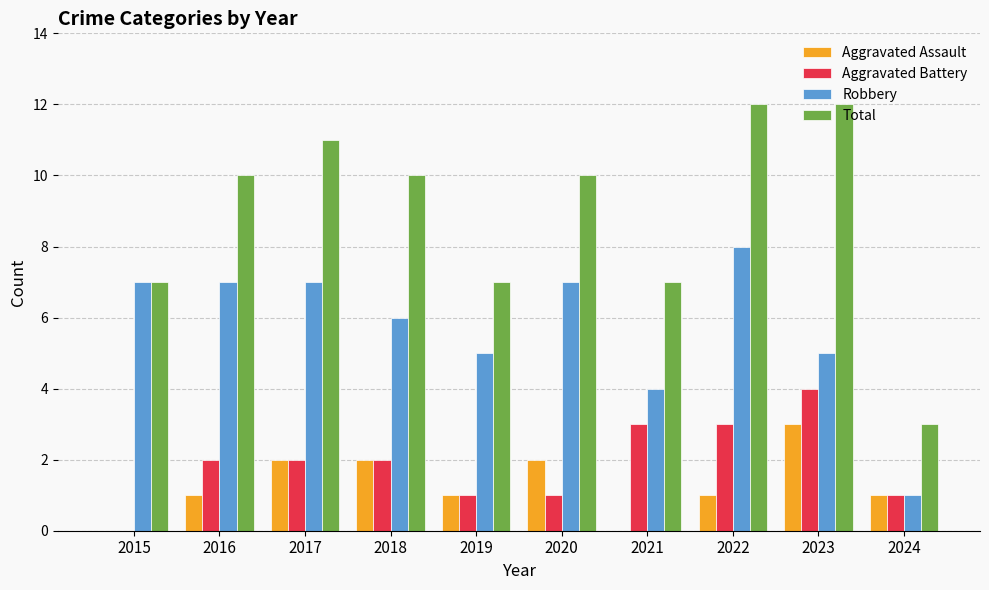

How many groups of bars are there?

10